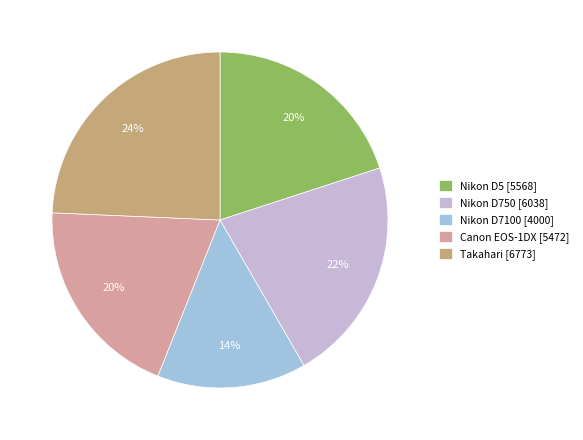

To the nearest percent, what is the average slice percentage?

20%